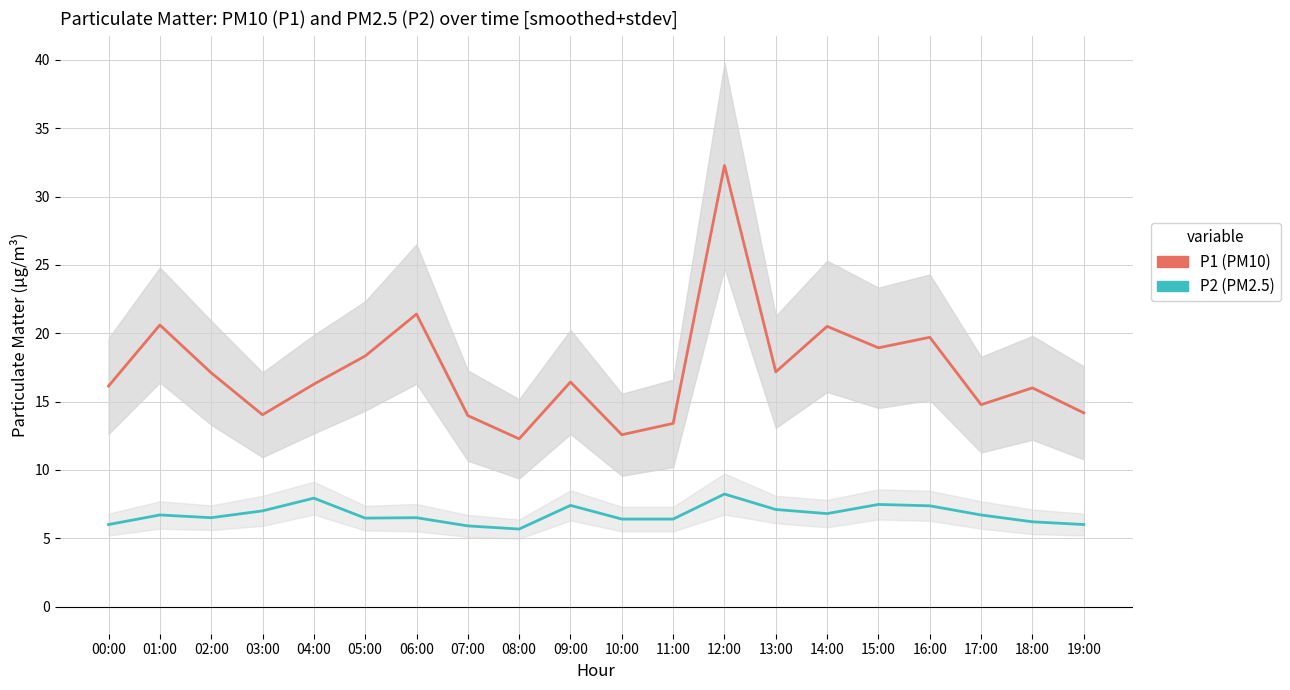

List the series in order of their peak value, lowest first.

P2 (PM2.5), P1 (PM10)